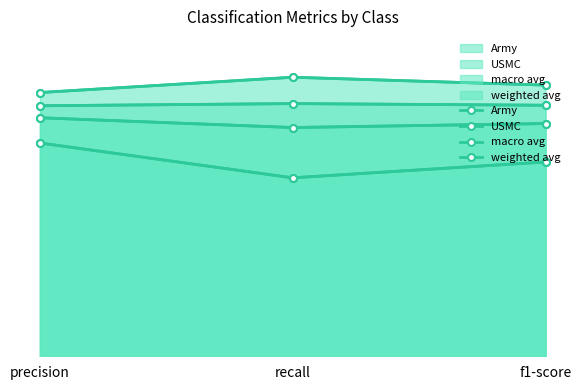

What is the label of the 2nd point from the left?

recall